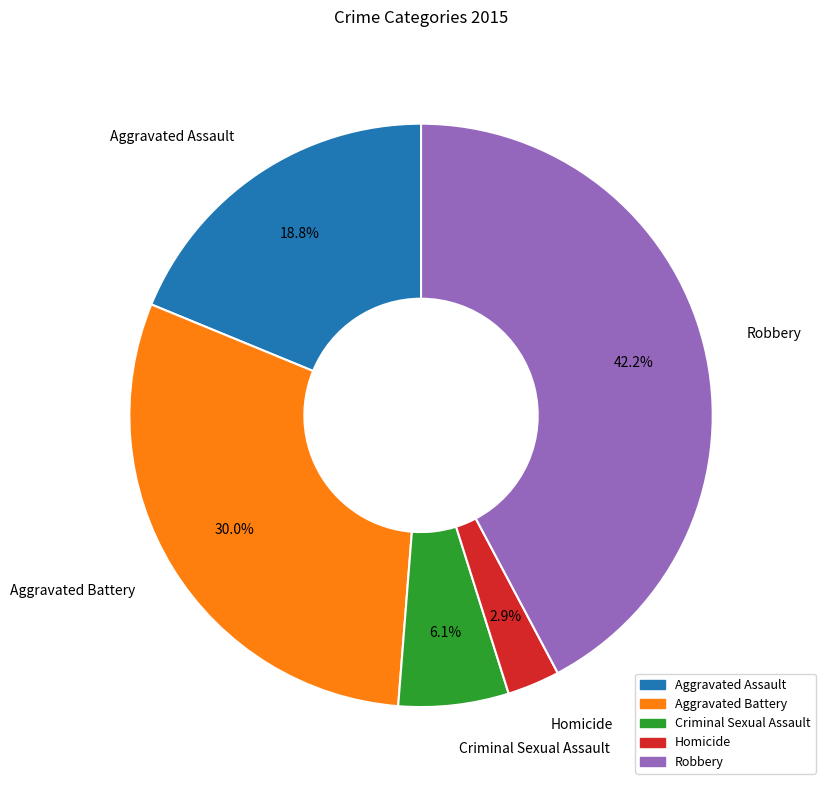

To the nearest percent, what is the combined percentage of Aggravated Battery and Homicide?

33%